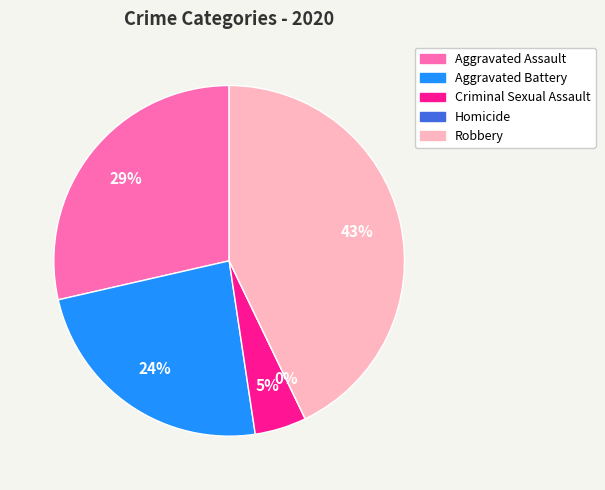

Rank the categories by value from lowest to highest.

Homicide, Criminal Sexual Assault, Aggravated Battery, Aggravated Assault, Robbery